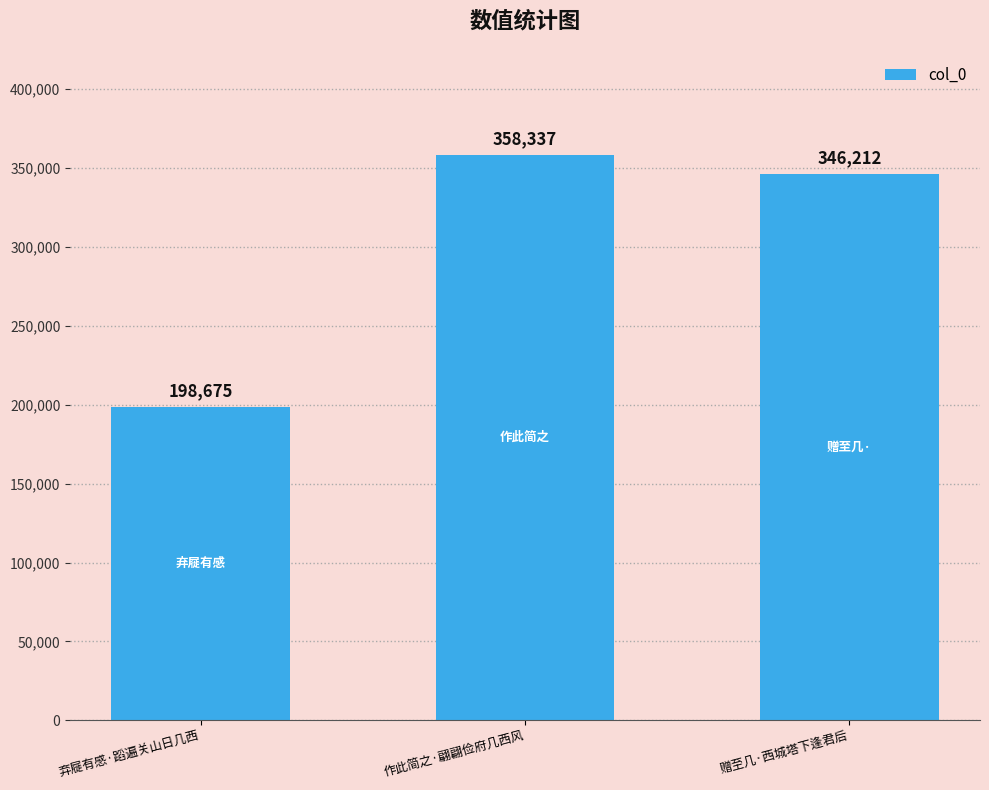

What is the smallest value displayed?

198675